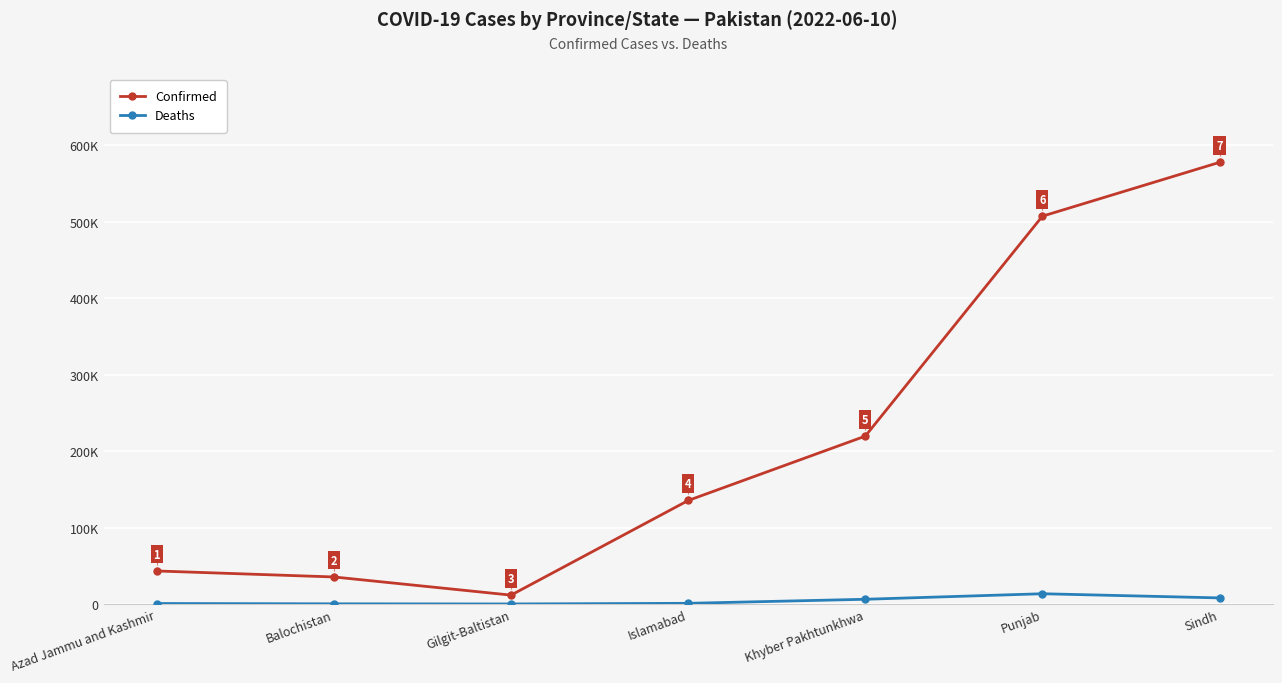

How many interior local valleys does the Confirmed series have?

1